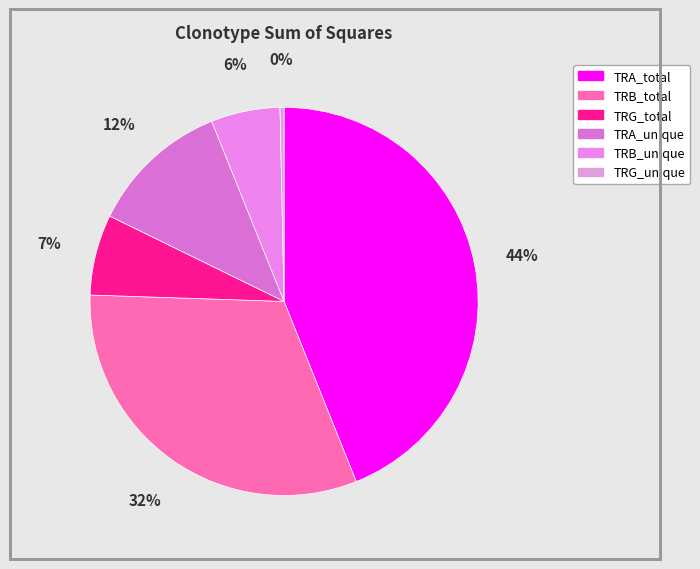

Between TRG_total and TRA_unique, which is larger?

TRA_unique